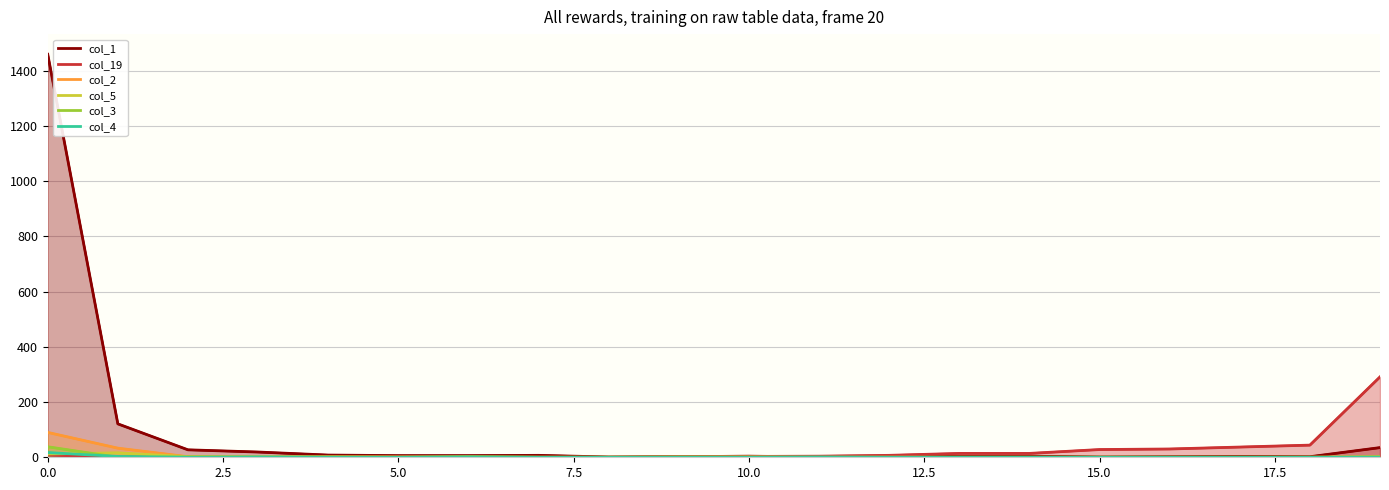

What is the label of the 15th point from the left?

14